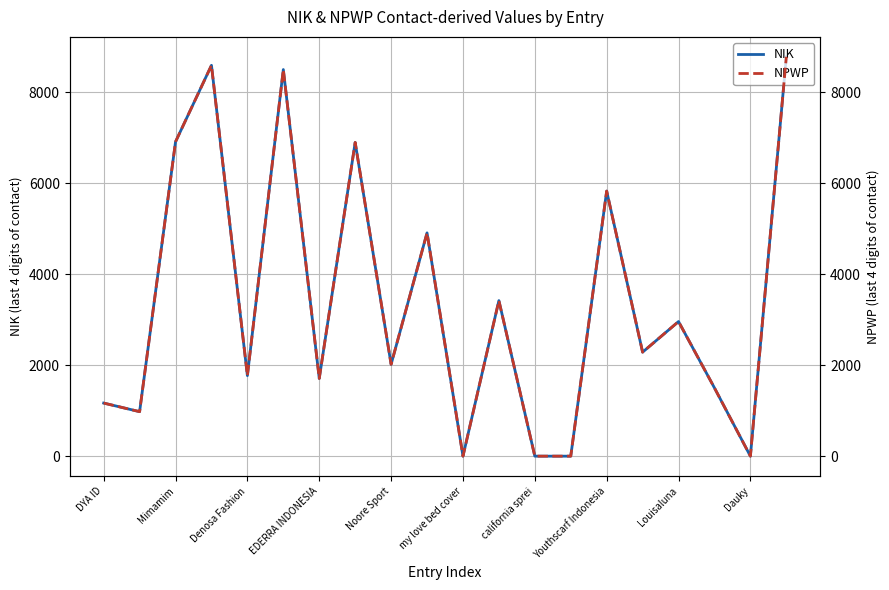

Reading left to right, what are all the values shown in this chart?

NIK: 1167	978	6910	8591	1770	8498	1708	6896	2018	4908	0	3419	0	0	5827	2286	2959	1500	0	8777
NPWP: 1167	978	6910	8591	1770	8498	1708	6896	2018	4908	0	3419	0	0	5827	2286	2959	1500	0	8777